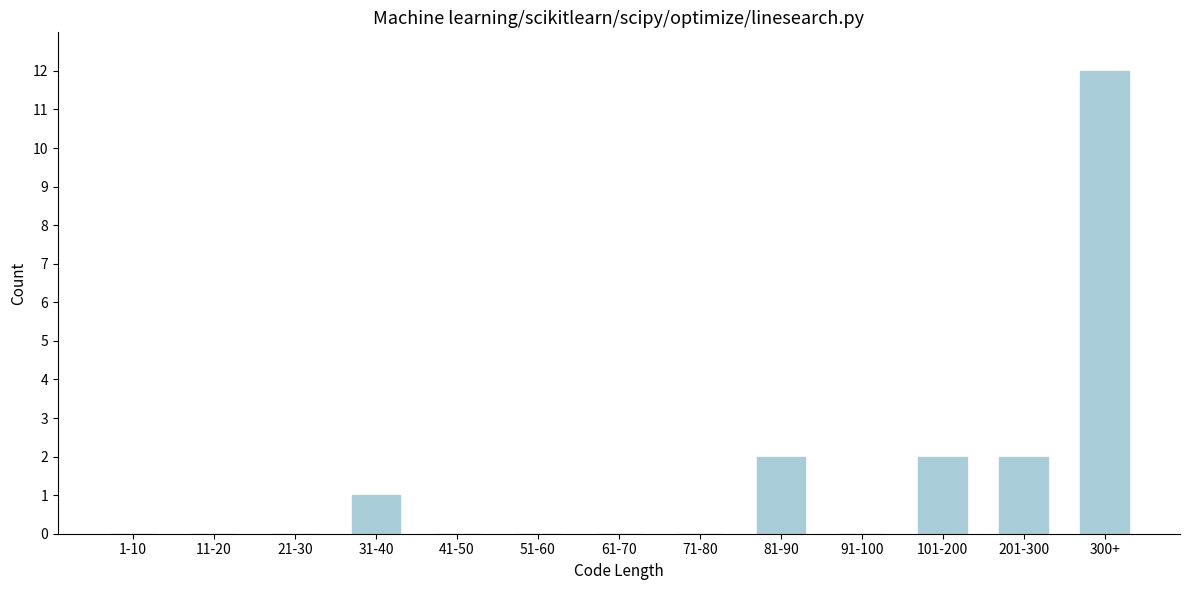

Reading left to right, transcribe all the data shown in this chart.

1-10=0	11-20=0	21-30=0	31-40=1	41-50=0	51-60=0	61-70=0	71-80=0	81-90=2	91-100=0	101-200=2	201-300=2	300+=12